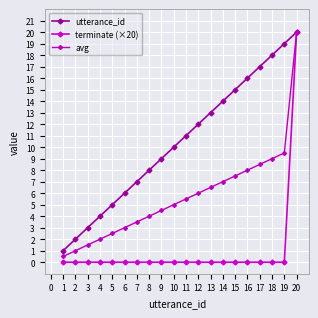

True or false: avg and utterance_id cross at least once.

False